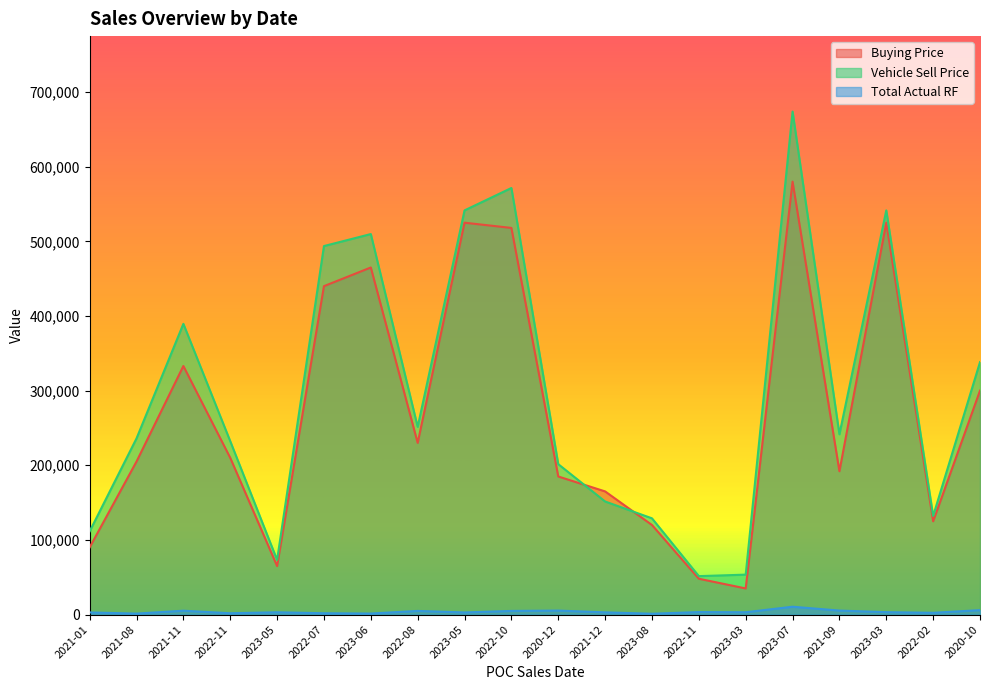

How many intersections are there between Buying Price and Vehicle Sell Price?

2